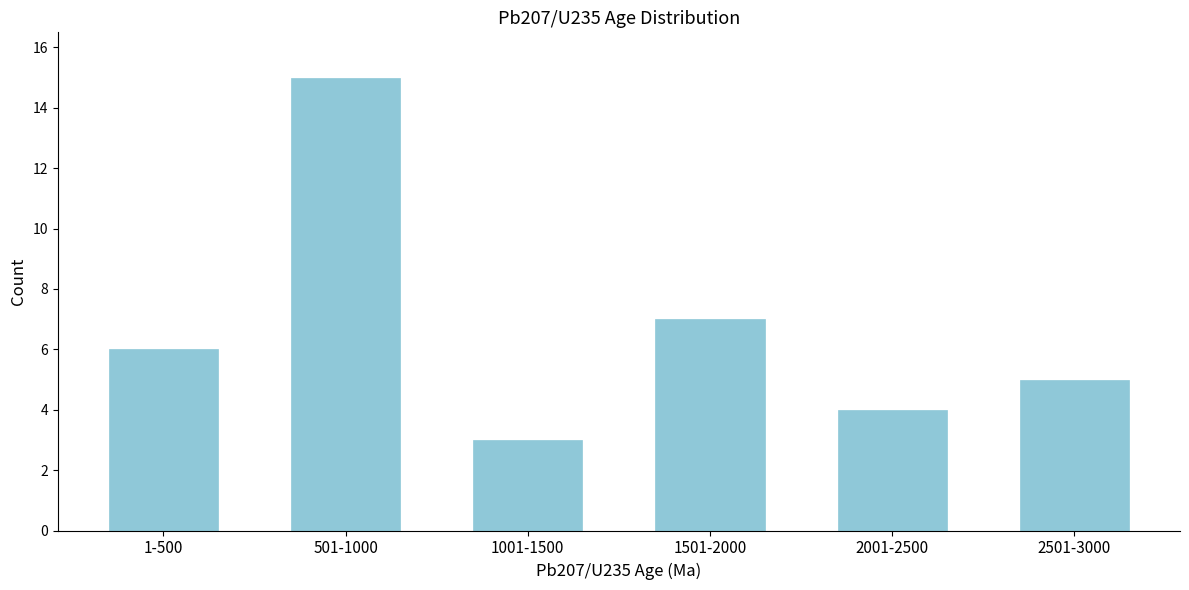

Reading right to left, extract all data points from this chart.

5	4	7	3	15	6